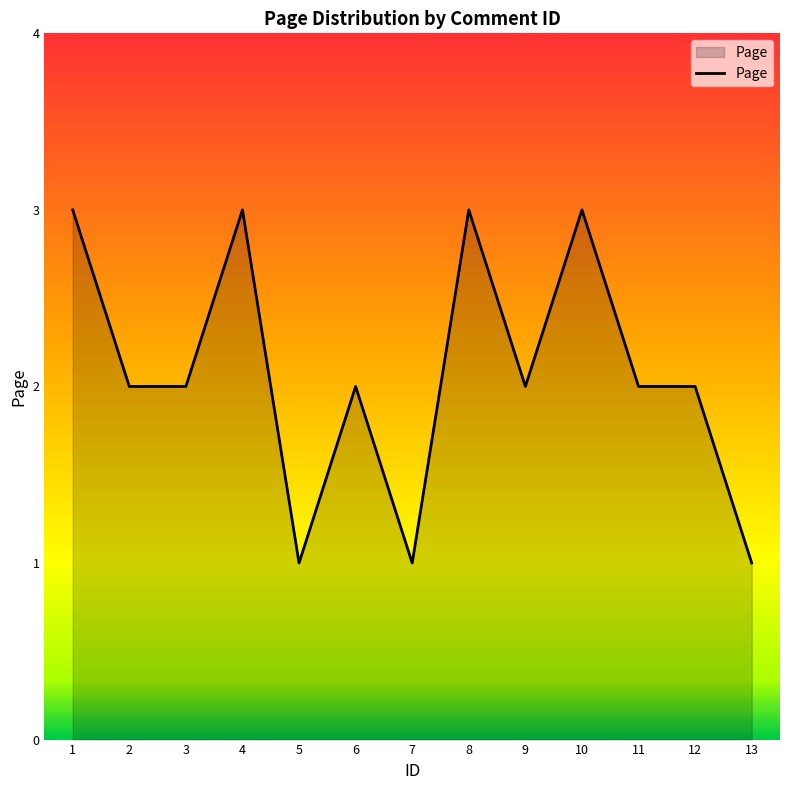

Count the values in the range 2 to 3.

10